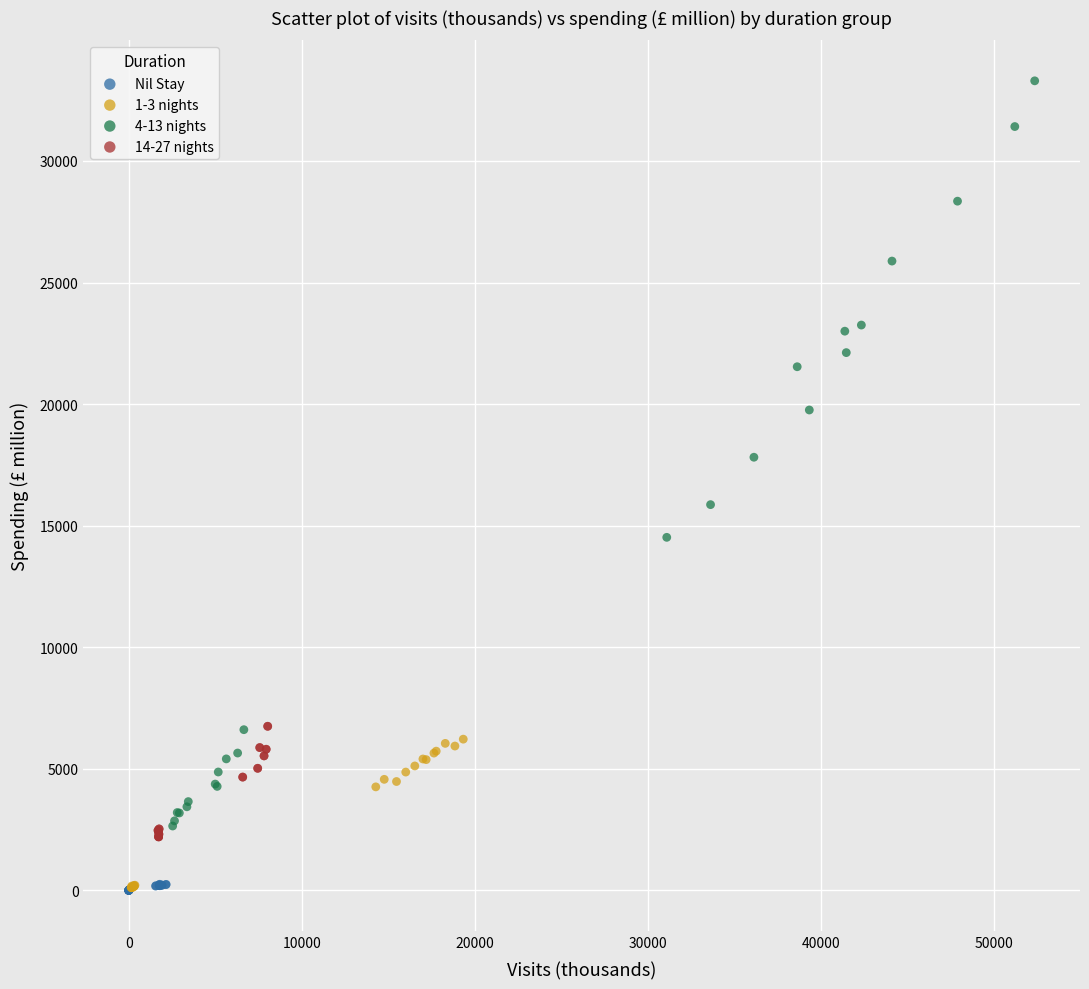

Which series reaches the maximum Y coordinate?

4-13 nights